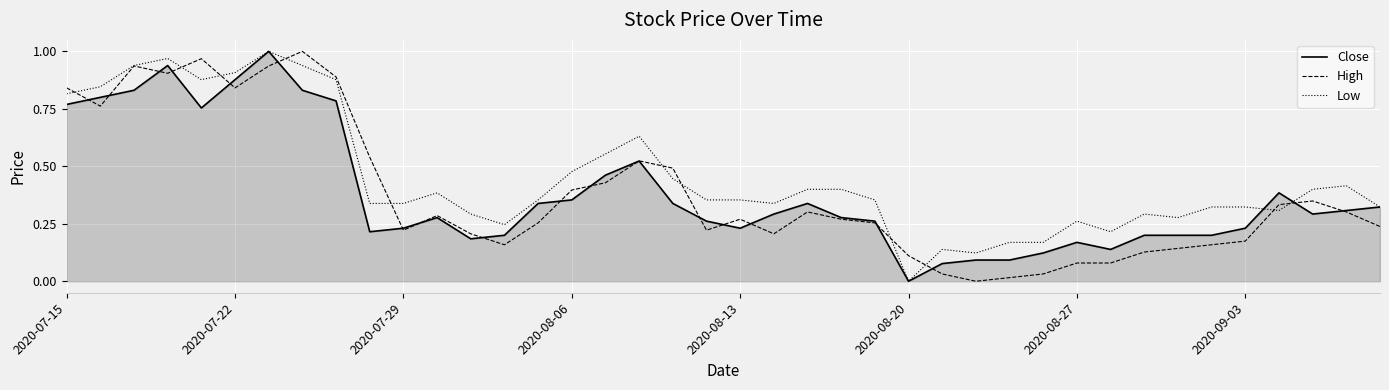

Which series has the largest total across all categories?

Low